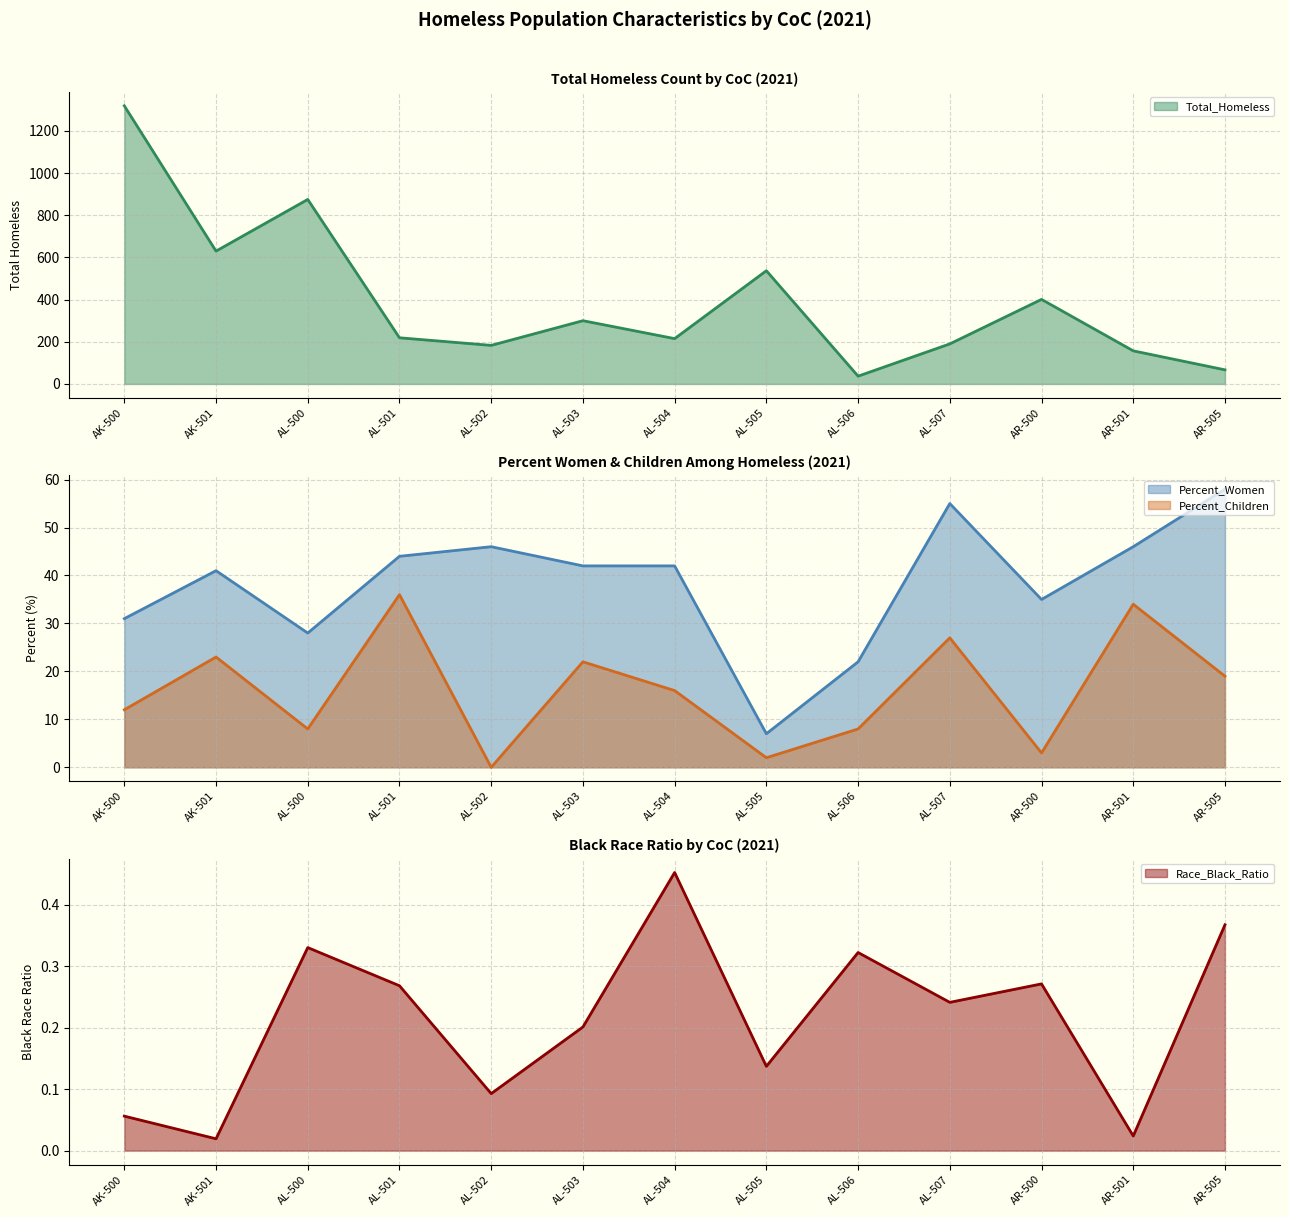

What is the label of the 1st point from the left?

AK-500